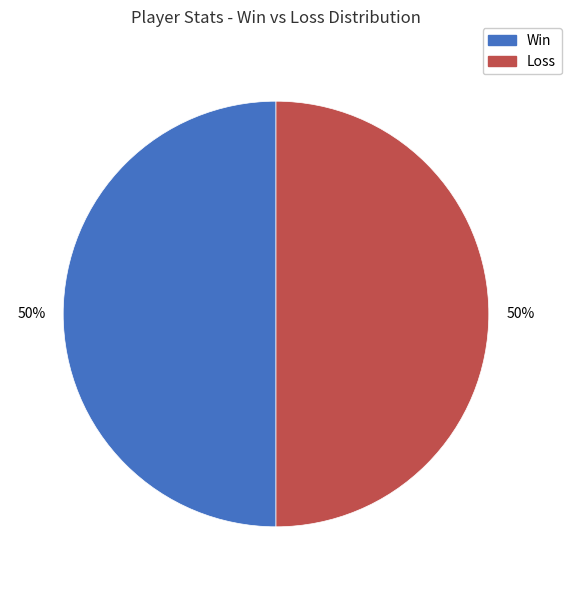

The Win slice represents 62% of the pie. True or false?

False